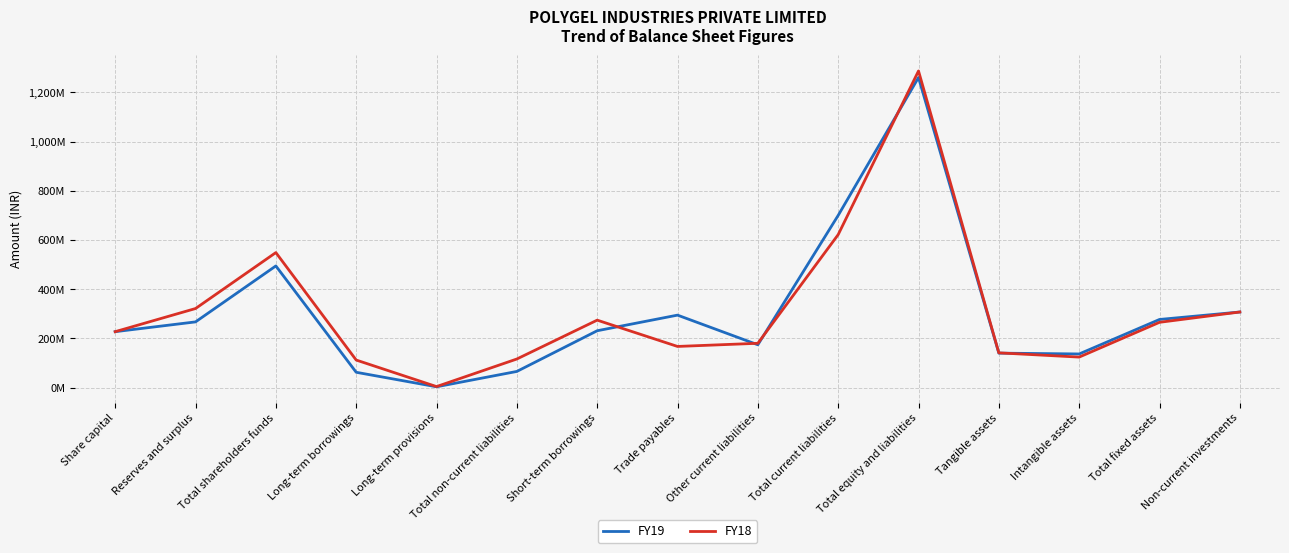

Between Long-term provisions and Share capital, which is larger?

Share capital